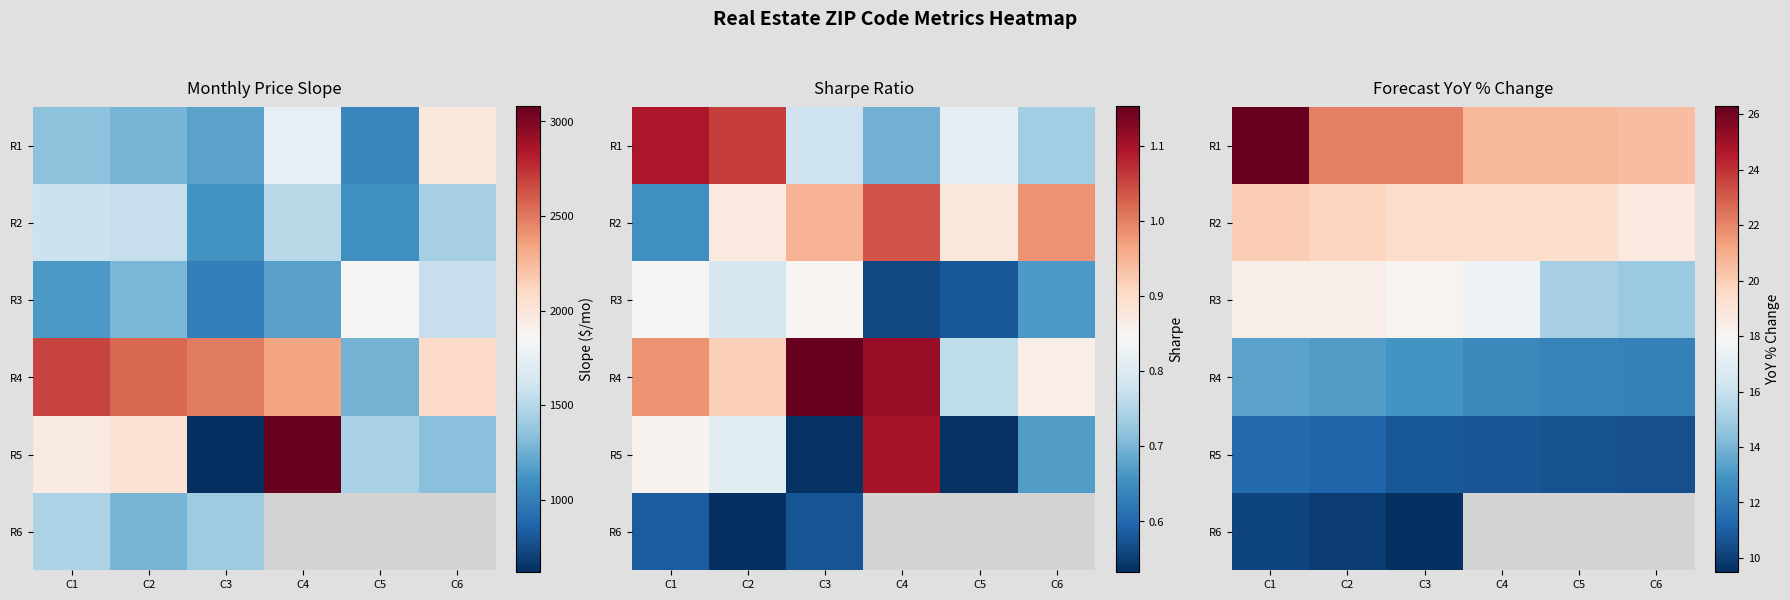

Read the R1 value at C1.

26.3